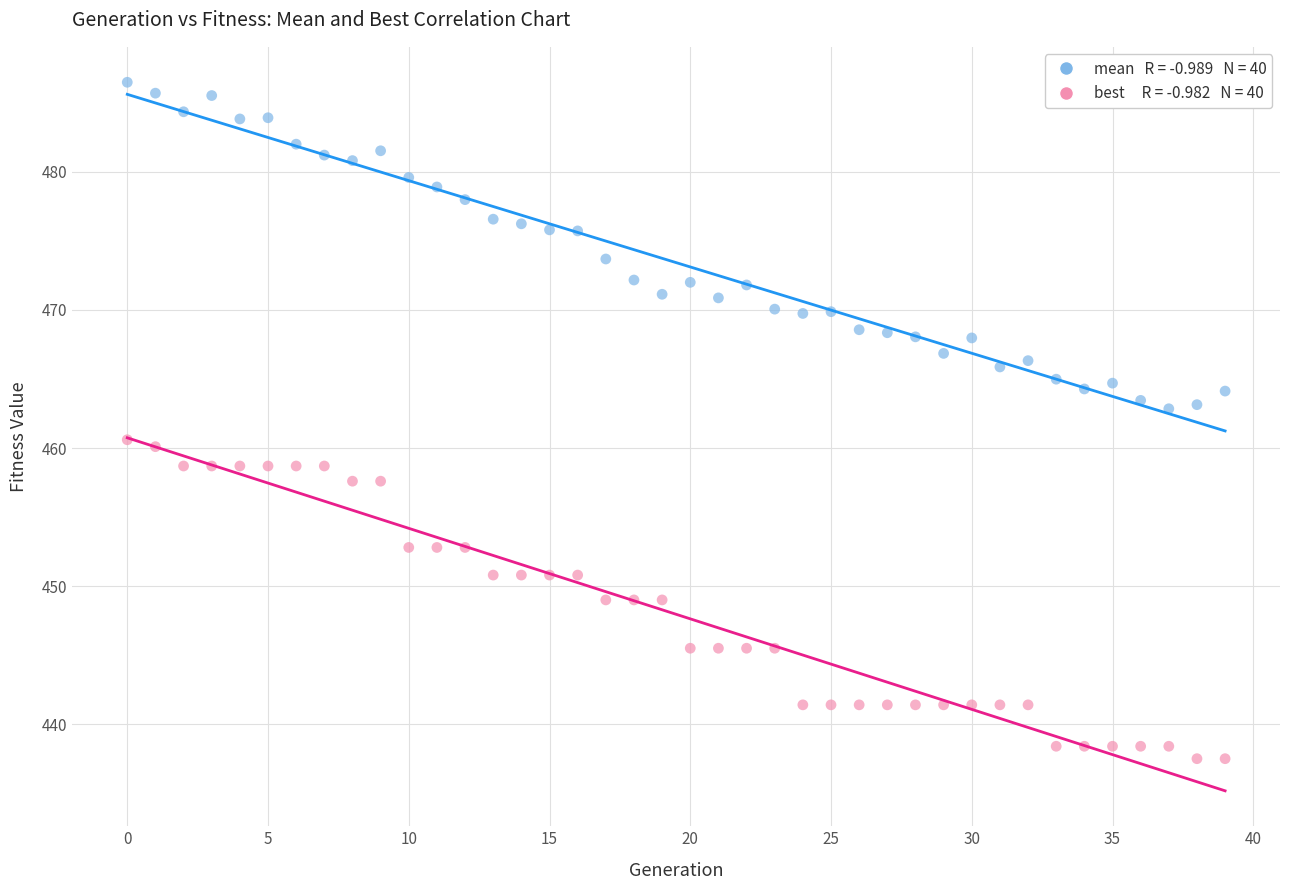

Across all data points, what is the range of Y values (max minus min)?

49.0